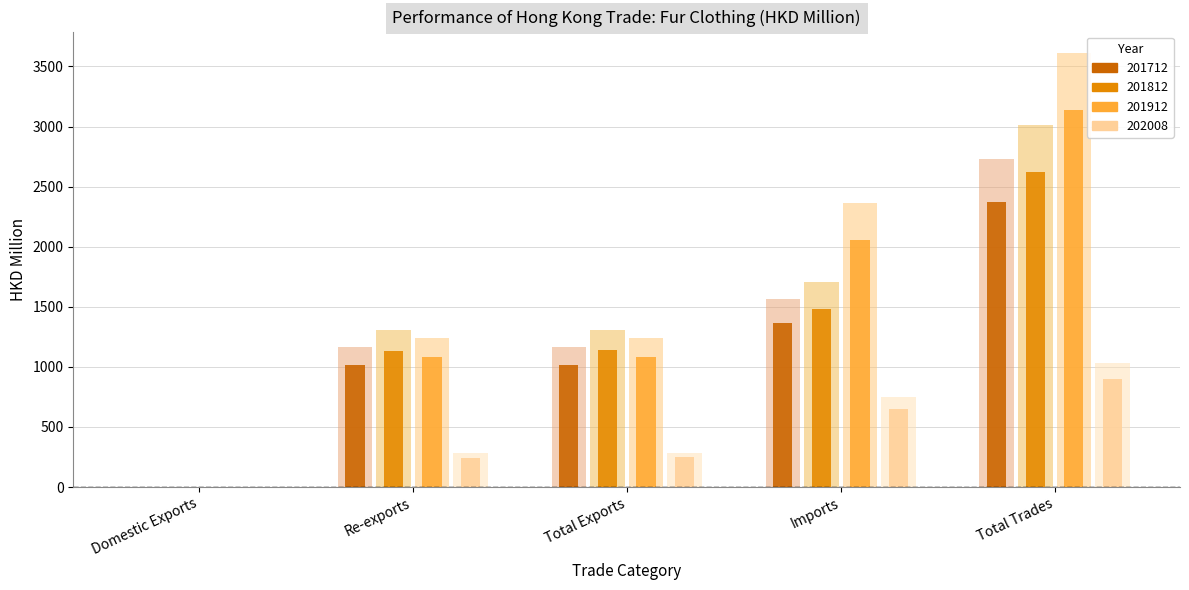

What is the total value across all series at Domestic Exports?

7.6